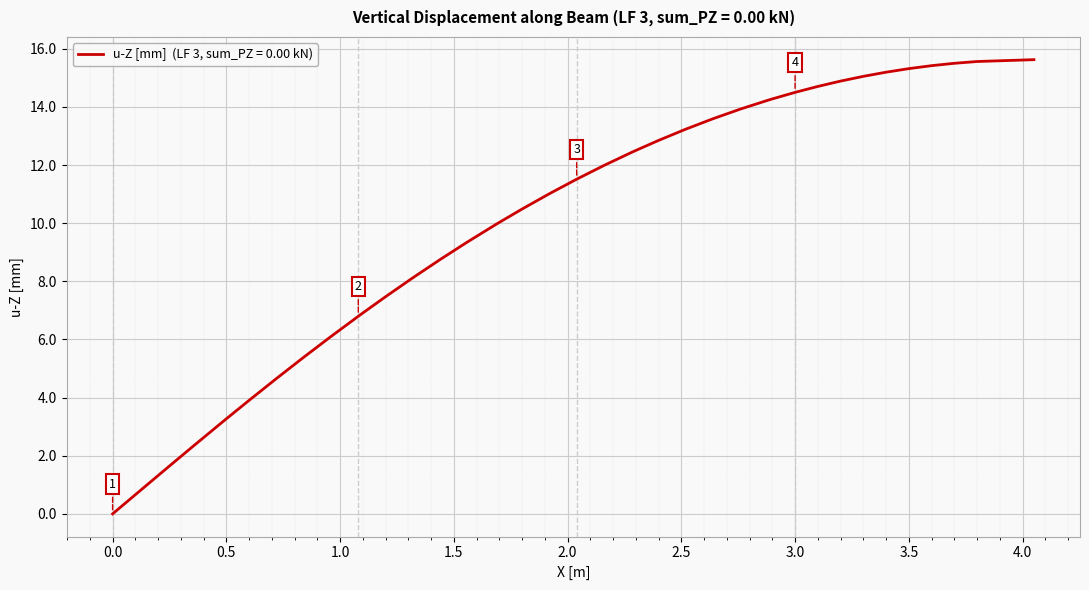

What is the greatest value displayed?

15.6